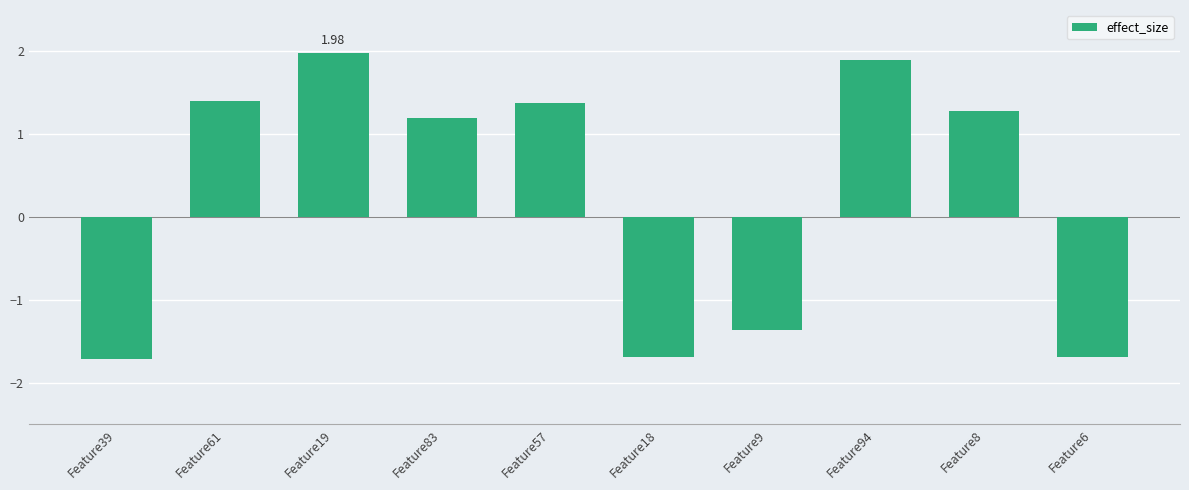

What is the ratio of the value at Feature61 to the value at Feature19?

0.7